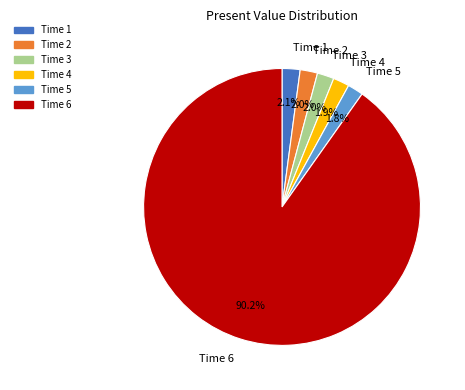

What is the majority slice?

Time 6